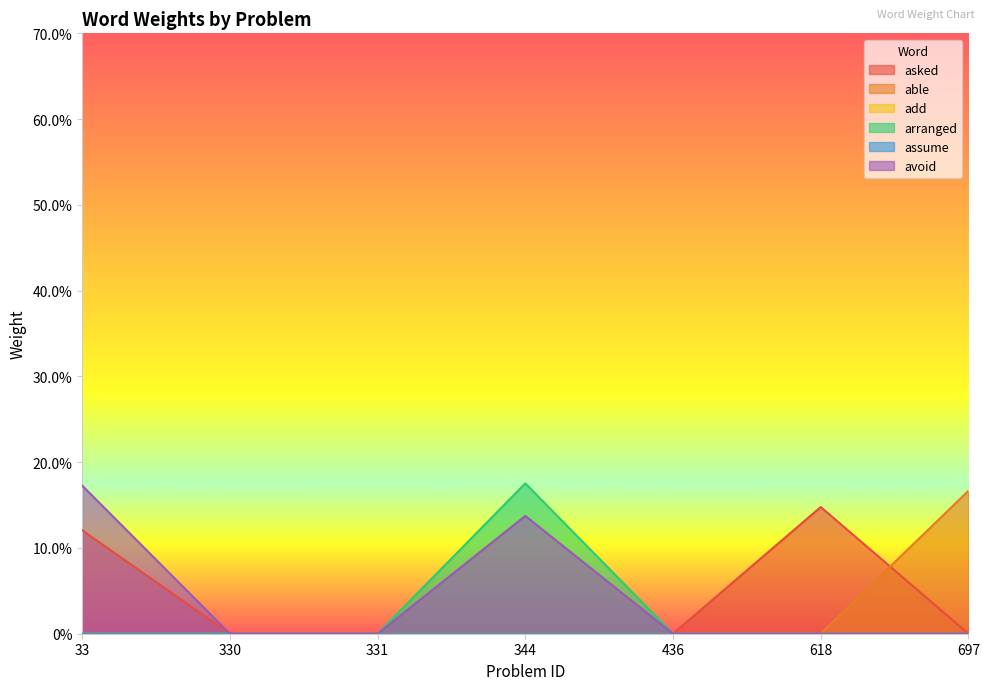

The able series shows 0.0 at 330. True or false?

True